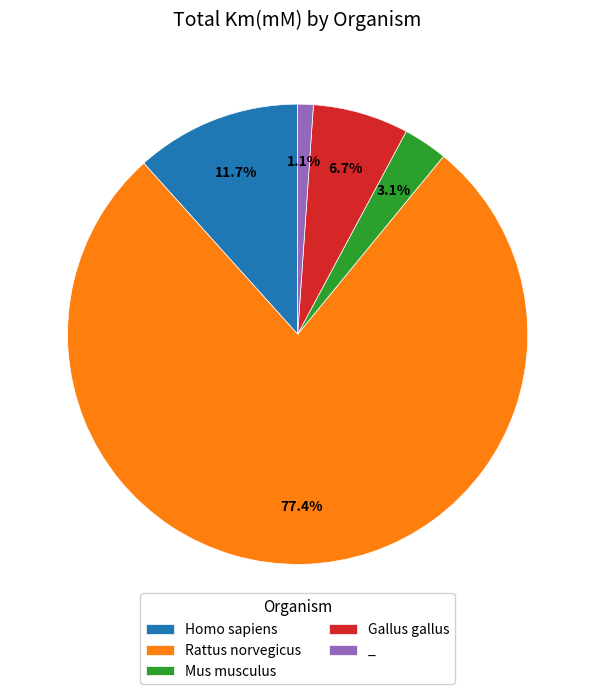

Rank the categories by value from highest to lowest.

Rattus norvegicus, Homo sapiens, Gallus gallus, Mus musculus, _